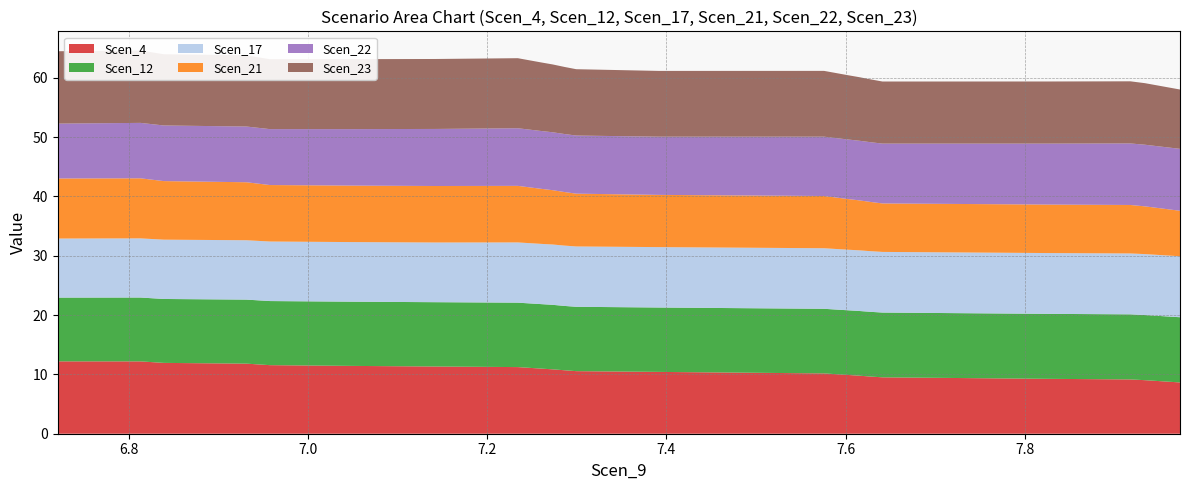

Reading left to right, transcribe all the data shown in this chart.

Scen_4: 0=12.2	1=12.2	2=12.1	3=11.9	4=11.8	5=11.7	6=11.6	7=11.4	8=11.3	9=11.2	10=11.1	11=11.0	12=10.8	13=10.7	14=10.5	15=10.4	16=10.3	17=10.2	18=10.0	19=9.9	20=9.8	21=9.6	22=9.5	23=9.4	24=9.3	25=9.2	26=9.0	27=8.9	28=8.8	29=8.6
Scen_12: 0=10.7	1=10.8	2=10.8	3=10.8	4=10.8	5=10.8	6=10.8	7=10.8	8=10.8	9=10.9	10=10.9	11=10.9	12=10.9	13=10.8	14=10.8	15=10.9	16=10.9	17=10.9	18=10.9	19=10.9	20=10.9	21=10.9	22=10.9	23=10.9	24=11.0	25=11.0	26=11.0	27=11.0	28=11.0	29=11.0
Scen_17: 0=10.0	1=10.0	2=10.0	3=10.0	4=10.0	5=10.0	6=10.0	7=10.0	8=10.1	9=10.2	10=10.2	11=10.2	12=10.2	13=10.2	14=10.2	15=10.2	16=10.2	17=10.2	18=10.2	19=10.2	20=10.2	21=10.2	22=10.2	23=10.2	24=10.2	25=10.3	26=10.3	27=10.3	28=10.3	29=10.3
Scen_21: 0=10.1	1=10.1	2=10.0	3=9.9	4=9.8	5=9.6	6=9.5	7=9.5	8=9.5	9=9.5	10=9.4	11=9.3	12=9.2	13=9.0	14=8.9	15=8.8	16=8.8	17=8.8	18=8.7	19=8.5	20=8.4	21=8.3	22=8.2	23=8.2	24=8.2	25=8.2	26=8.0	27=7.9	28=7.8	29=7.7
Scen_22: 0=9.2	1=9.3	2=9.4	3=9.4	4=9.4	5=9.4	6=9.4	7=9.5	8=9.6	9=9.7	10=9.7	11=9.7	12=9.8	13=9.8	14=9.8	15=9.8	16=9.9	17=10.0	18=10.0	19=10.0	20=10.1	21=10.1	22=10.1	23=10.2	24=10.3	25=10.4	26=10.4	27=10.4	28=10.4	29=10.4
Scen_23: 0=12.2	1=12.2	2=12.1	3=12.0	4=12.0	5=11.9	6=11.8	7=11.8	8=11.8	9=11.8	10=11.7	11=11.6	12=11.4	13=11.3	14=11.2	15=11.1	16=11.1	17=11.1	18=11.0	19=10.8	20=10.7	21=10.6	22=10.5	23=10.5	24=10.5	25=10.5	26=10.4	27=10.2	28=10.1	29=10.0